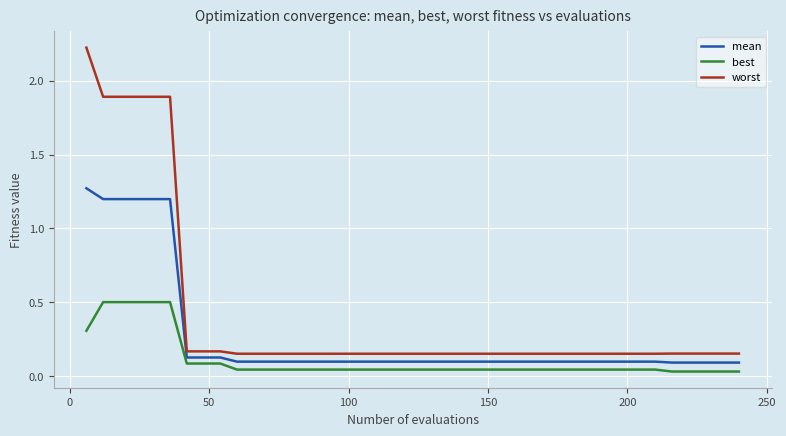

Rank the series by their average value, from highest to lowest.

worst, mean, best